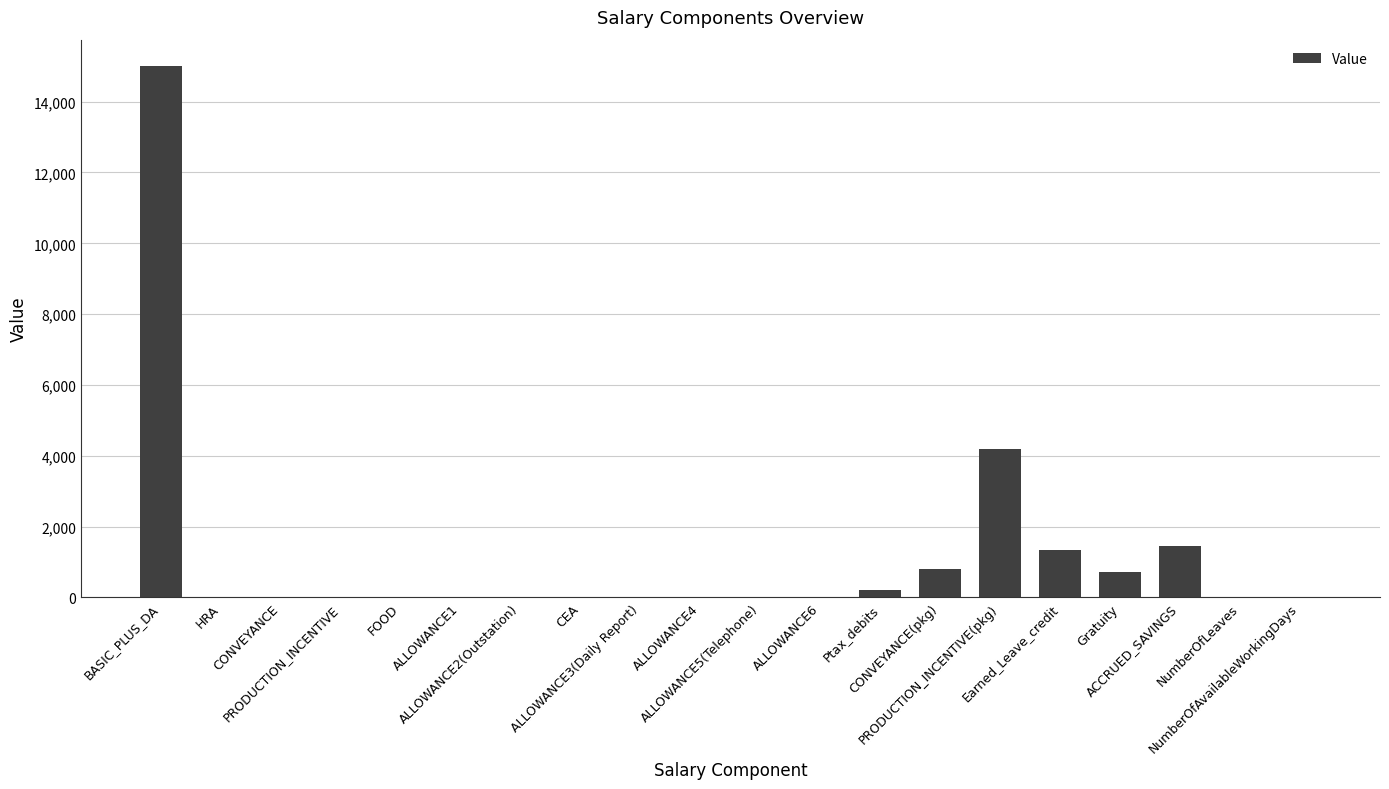

What is the sum of all values?

23799